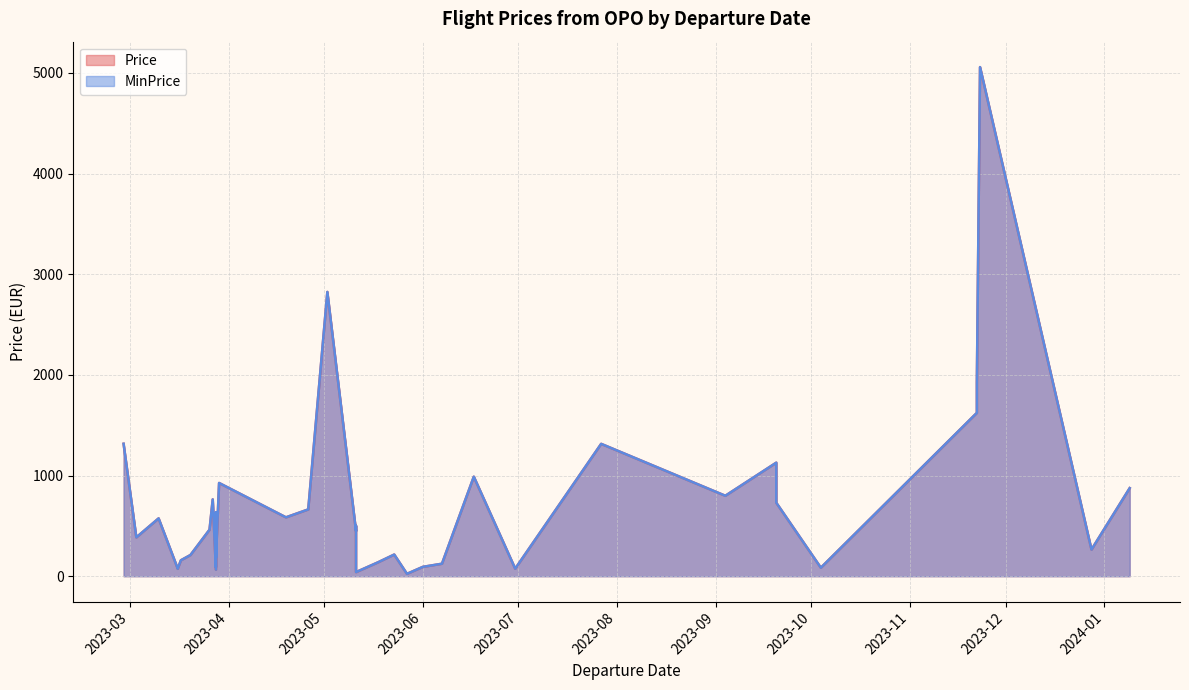

Which series has the widest spread of values?

Price